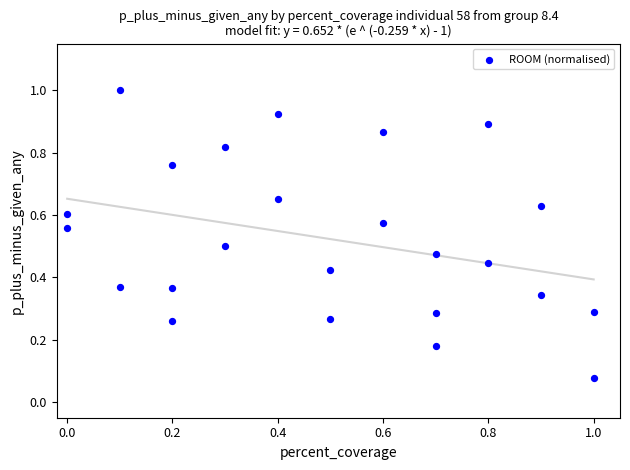

What is the range of X values (max minus min)?

1.0